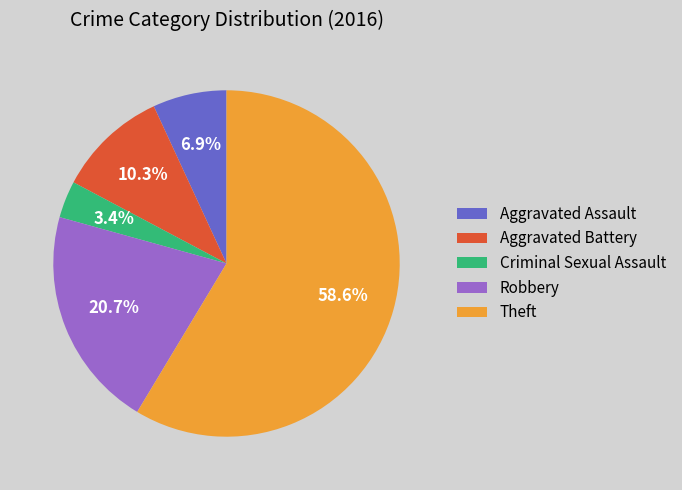

Which slice is the largest?

Theft